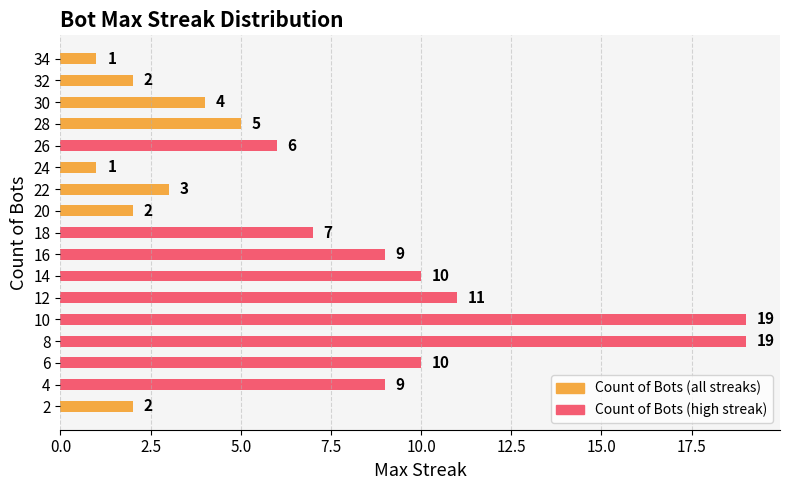

At which category does the chart reach its peak across all series?

8